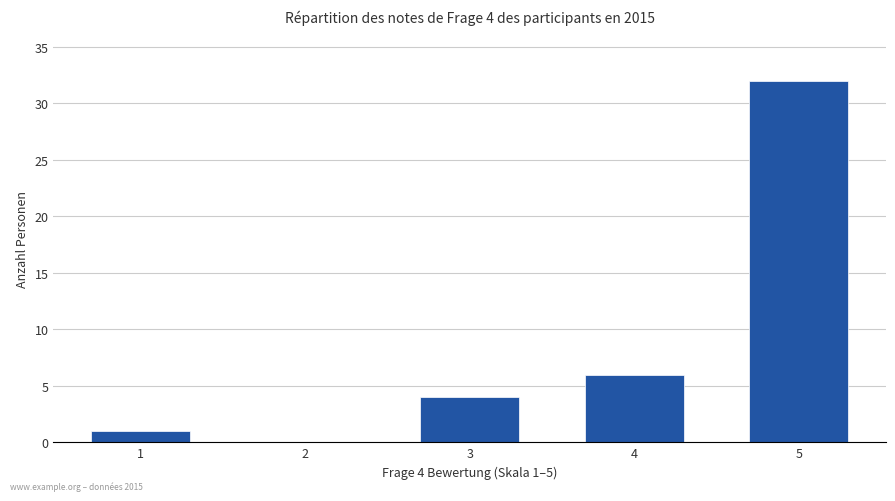

At which label is the value closest to 16?

4